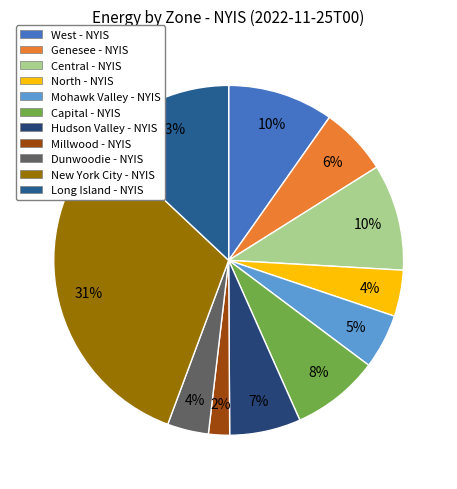

How many slices are in this pie chart?

11